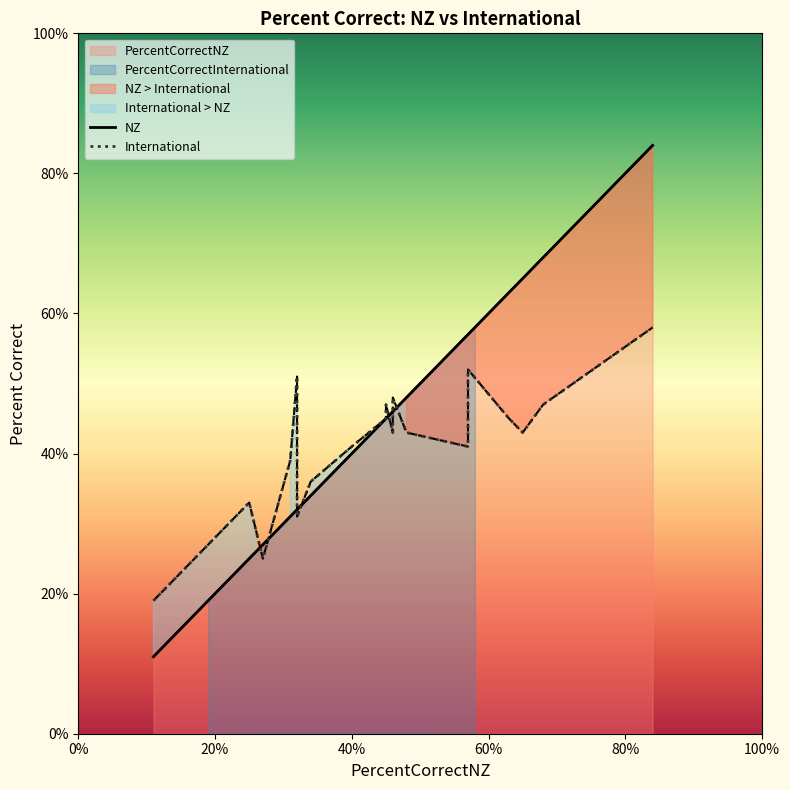

True or false: International has more than 2 points higher than both neighbors.

True